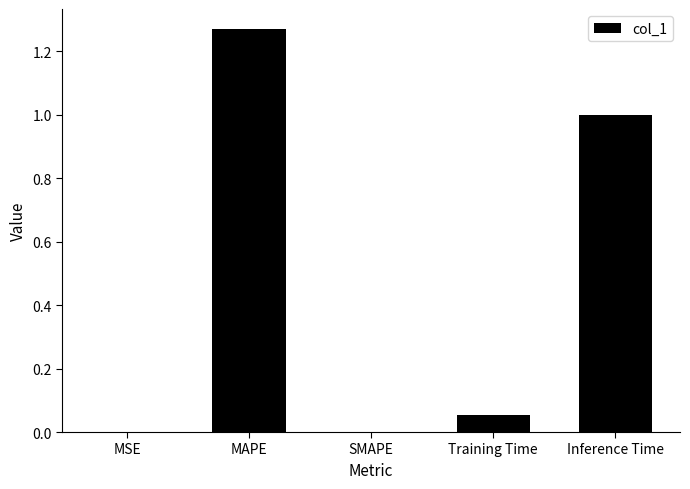

What is the sum of all values?

2.3